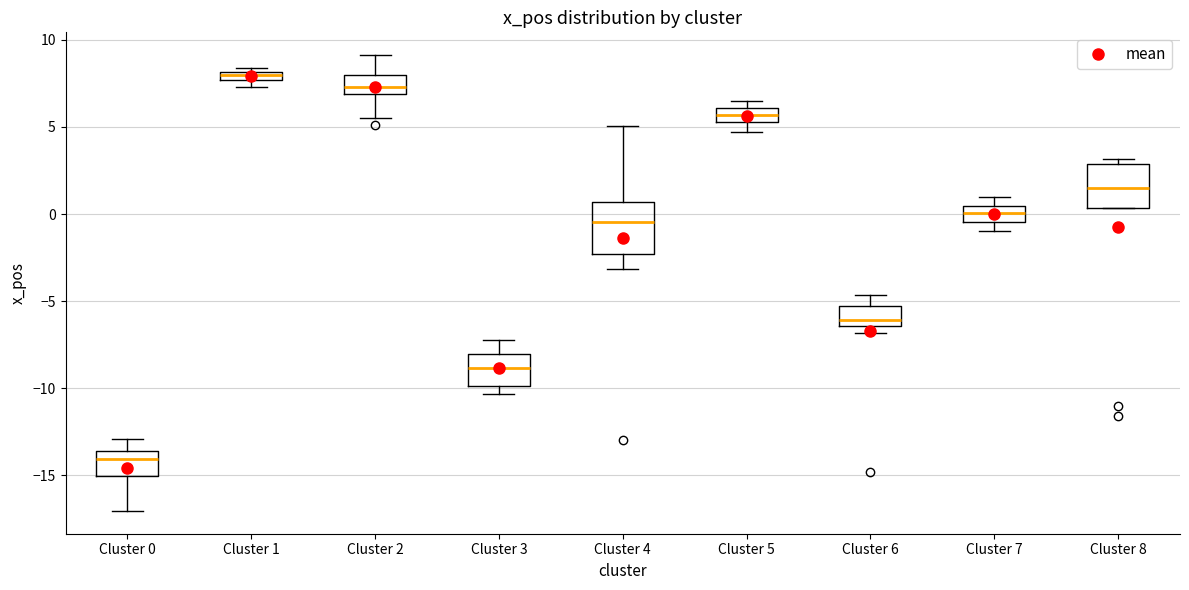

Which box's median line is the highest?

Cluster 1